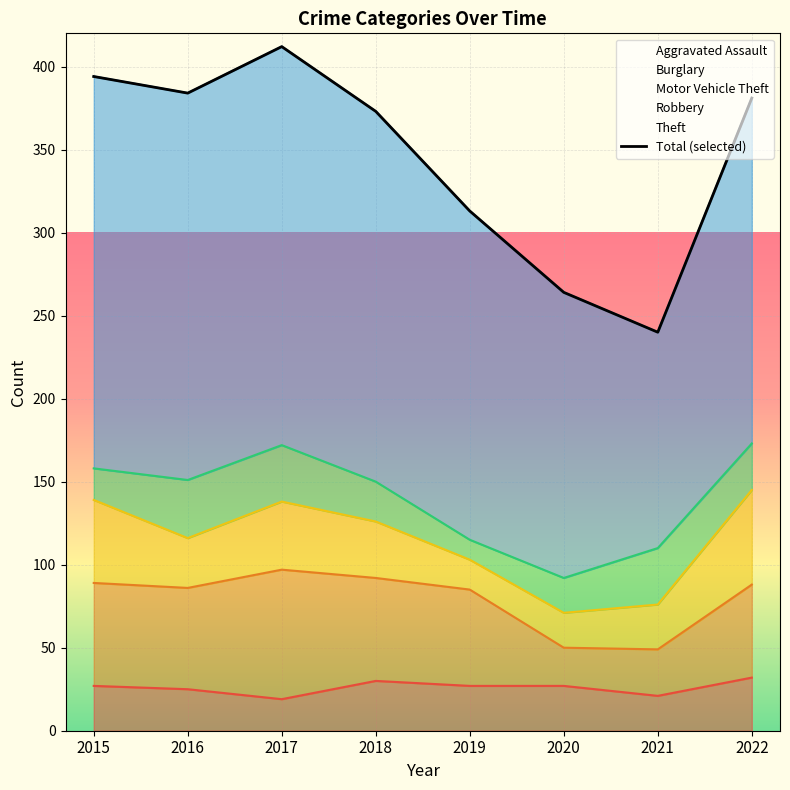

What is the difference between the maximum and minimum values in the Aggravated Assault series?

13